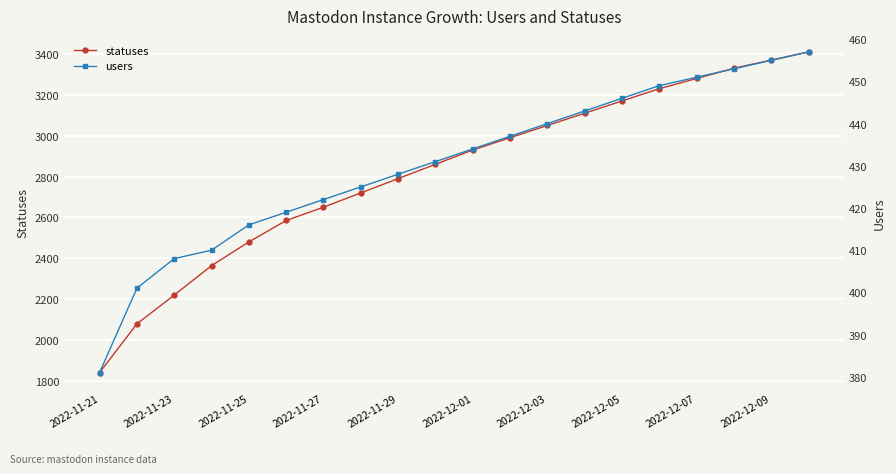

True or false: users and statuses cross at least once.

False